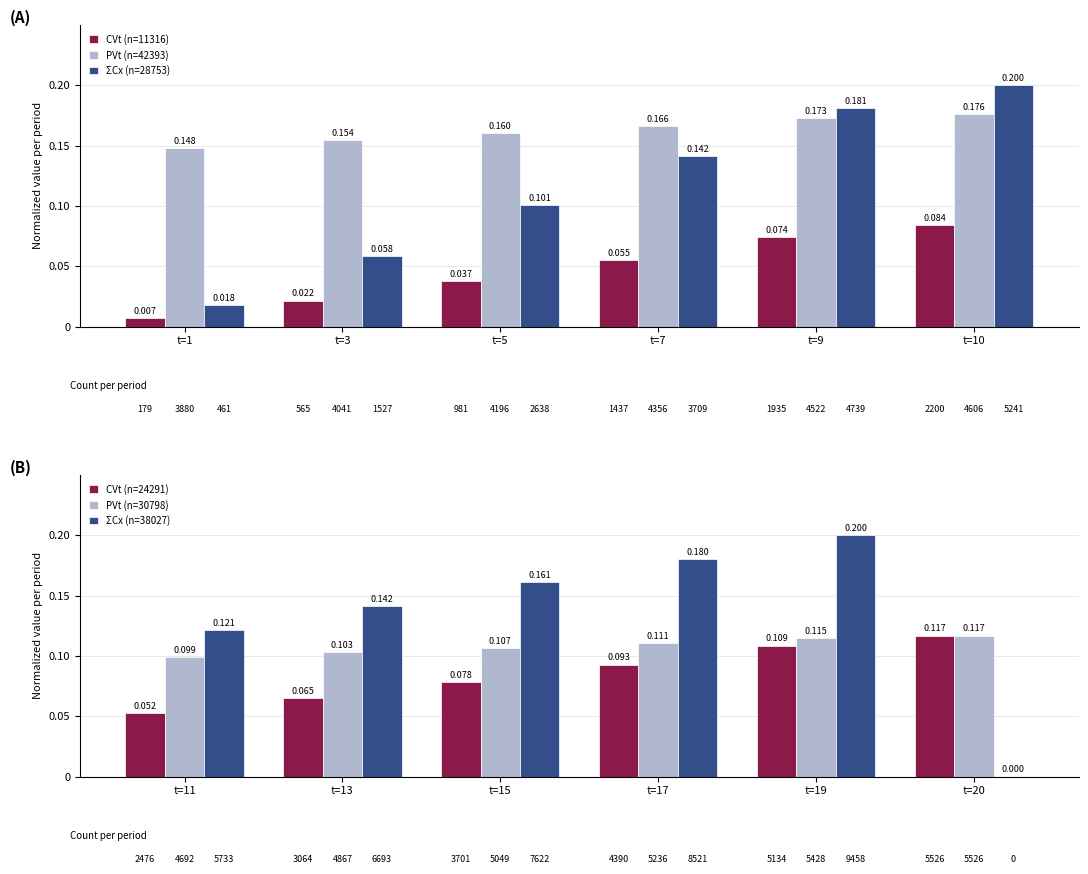

What is the sum of all CVt (n=11316) values?

0.3